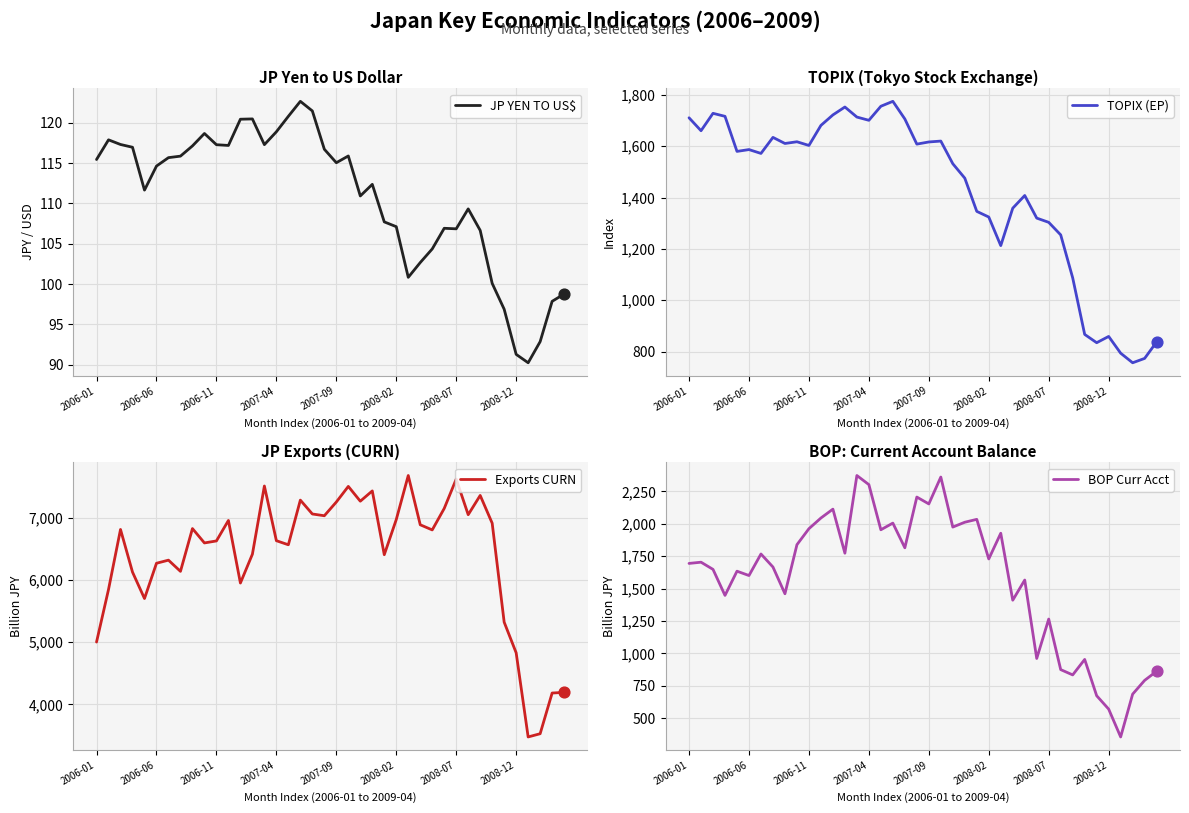

At which category is the sum across all series the highest?

14